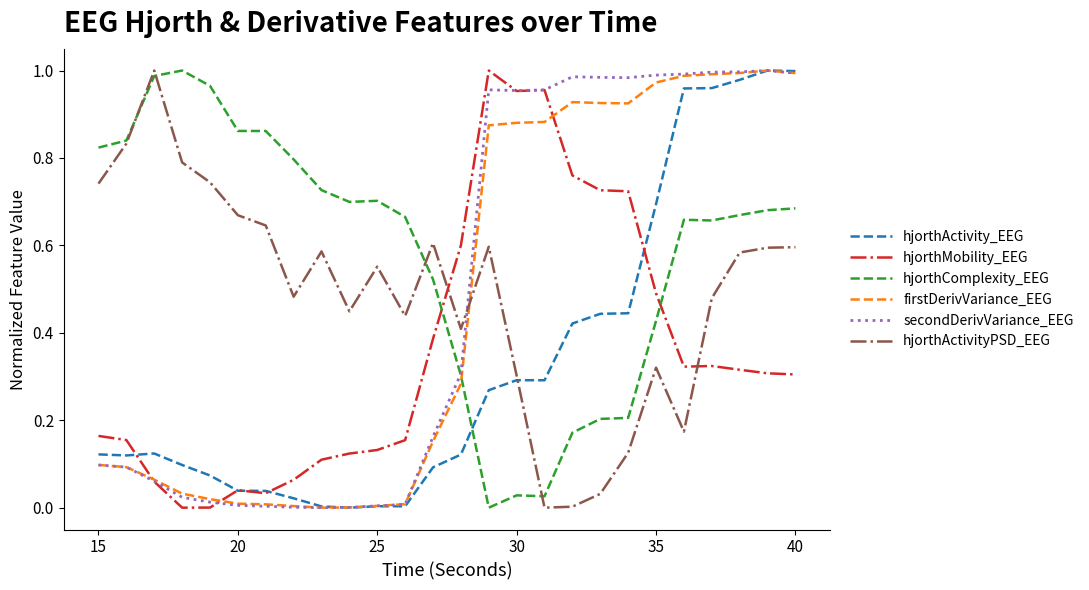

Which series has the largest total across all categories?

hjorthComplexity_EEG